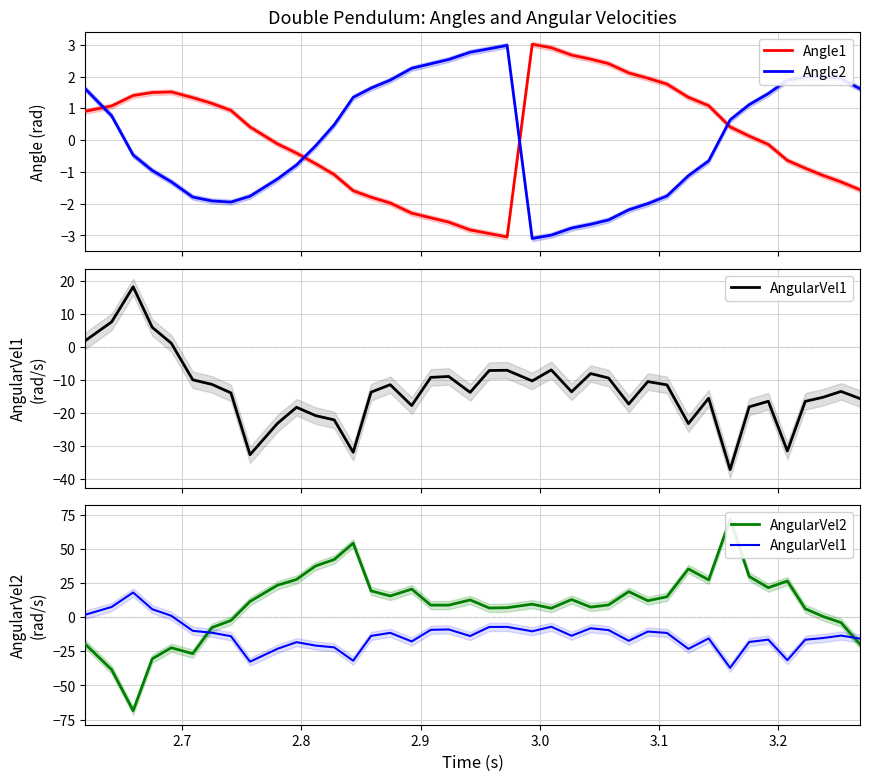

How many intersections are there between Angle2 and Angle1?

4